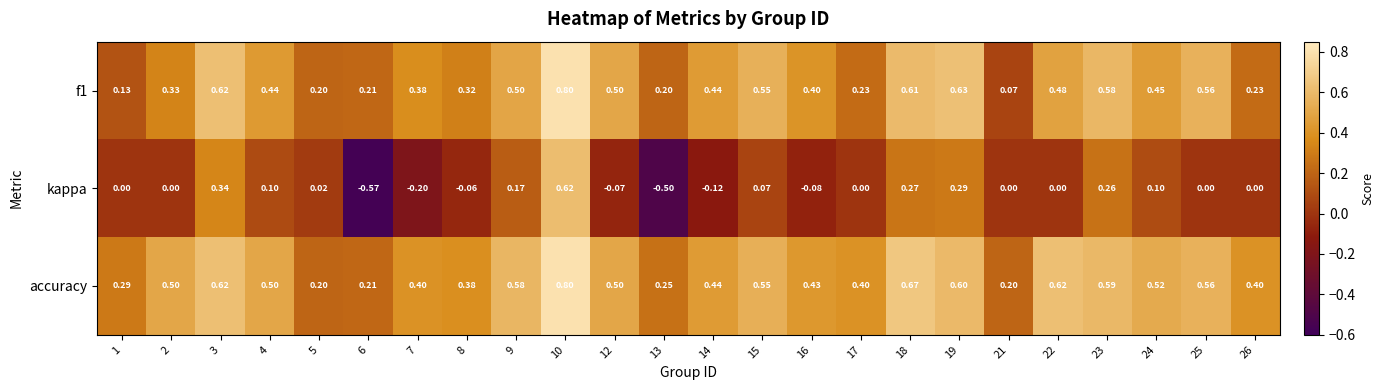

At which category does the chart reach its minimum across all series?

6